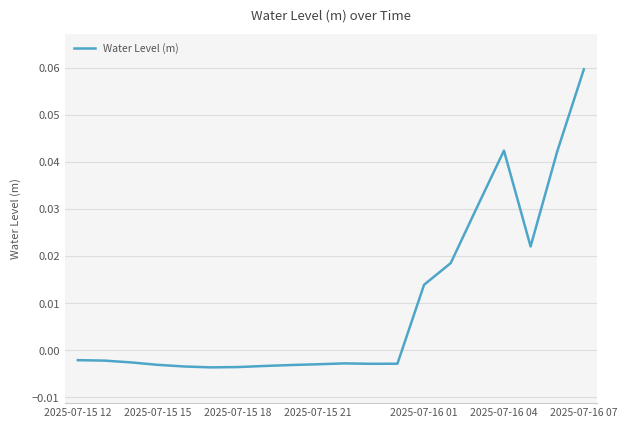

How many interior local valleys (lower than both neighbors) does the data have?

3